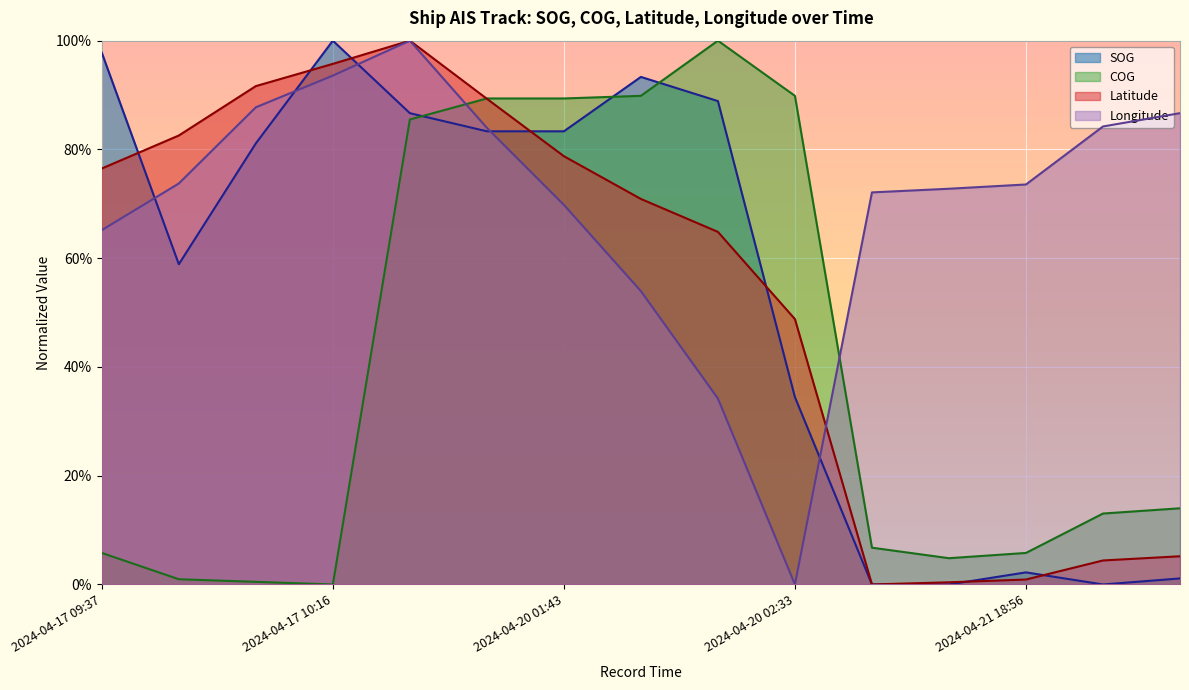

Reading left to right, what are all the values shown in this chart?

SOG: 2024-04-17 09:37=1.0	2024-04-17 09:53=0.6	2024-04-17 10:05=0.8	2024-04-17 10:16=1.0	2024-04-20 01:13=0.9	2024-04-20 01:28=0.8	2024-04-20 01:43=0.8	2024-04-20 01:55=0.9	2024-04-20 02:06=0.9	2024-04-20 02:33=0.3	2024-04-21 18:33=0.0	2024-04-21 18:44=0.0	2024-04-21 18:56=0.0	2024-04-21 20:05=0.0	2024-04-21 20:20=0.0
COG: 2024-04-17 09:37=0.1	2024-04-17 09:53=0.0	2024-04-17 10:05=0.0	2024-04-17 10:16=0.0	2024-04-20 01:13=0.9	2024-04-20 01:28=0.9	2024-04-20 01:43=0.9	2024-04-20 01:55=0.9	2024-04-20 02:06=1.0	2024-04-20 02:33=0.9	2024-04-21 18:33=0.1	2024-04-21 18:44=0.0	2024-04-21 18:56=0.1	2024-04-21 20:05=0.1	2024-04-21 20:20=0.1
Latitude: 2024-04-17 09:37=0.8	2024-04-17 09:53=0.8	2024-04-17 10:05=0.9	2024-04-17 10:16=1.0	2024-04-20 01:13=1.0	2024-04-20 01:28=0.9	2024-04-20 01:43=0.8	2024-04-20 01:55=0.7	2024-04-20 02:06=0.6	2024-04-20 02:33=0.5	2024-04-21 18:33=0.0	2024-04-21 18:44=0.0	2024-04-21 18:56=0.0	2024-04-21 20:05=0.0	2024-04-21 20:20=0.1
Longitude: 2024-04-17 09:37=0.7	2024-04-17 09:53=0.7	2024-04-17 10:05=0.9	2024-04-17 10:16=0.9	2024-04-20 01:13=1.0	2024-04-20 01:28=0.8	2024-04-20 01:43=0.7	2024-04-20 01:55=0.5	2024-04-20 02:06=0.3	2024-04-20 02:33=0.0	2024-04-21 18:33=0.7	2024-04-21 18:44=0.7	2024-04-21 18:56=0.7	2024-04-21 20:05=0.8	2024-04-21 20:20=0.9